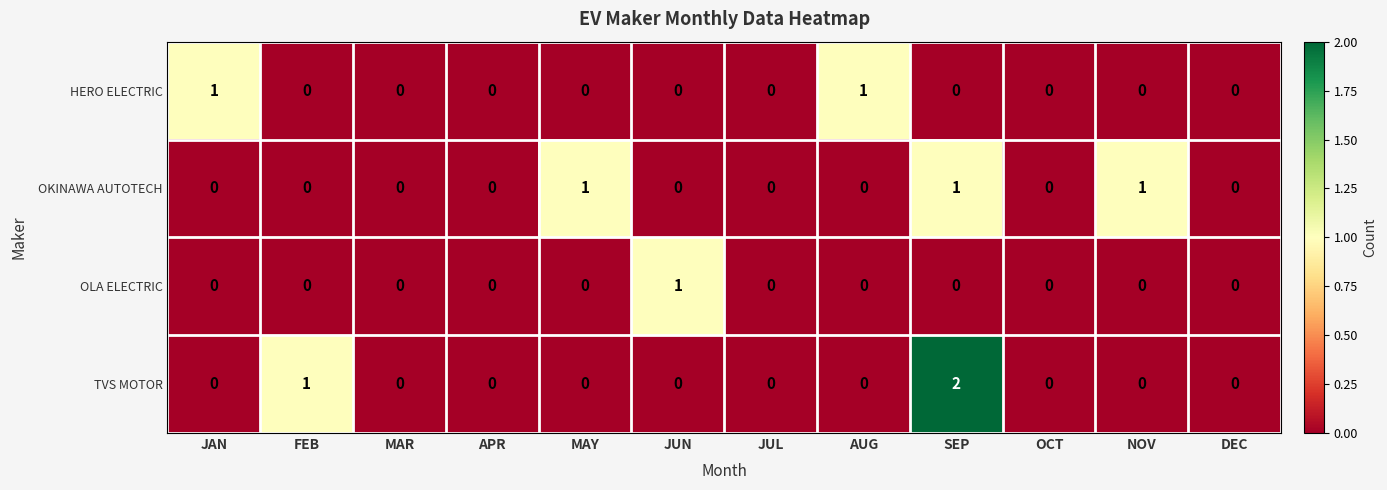

At which category is the sum across all series the highest?

SEP